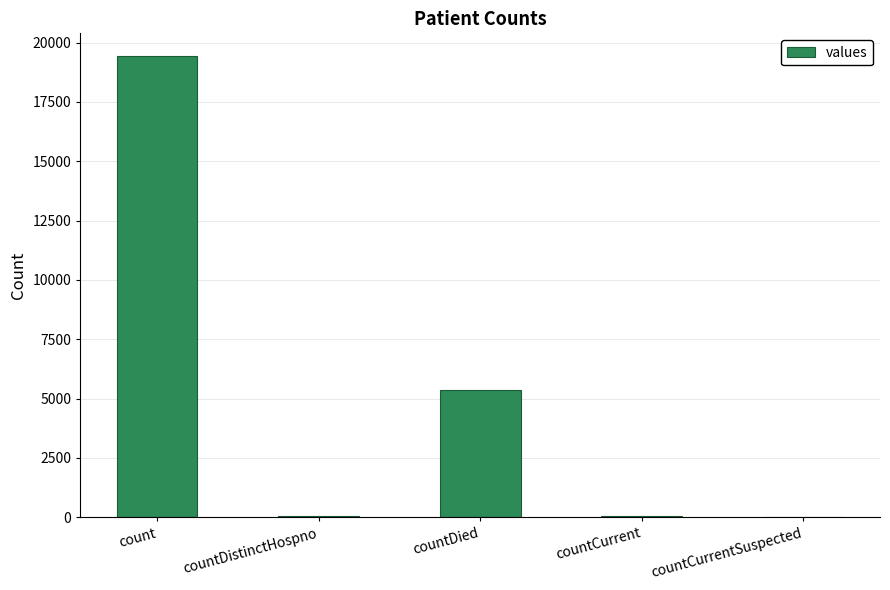

What is the sum of all values?

24875